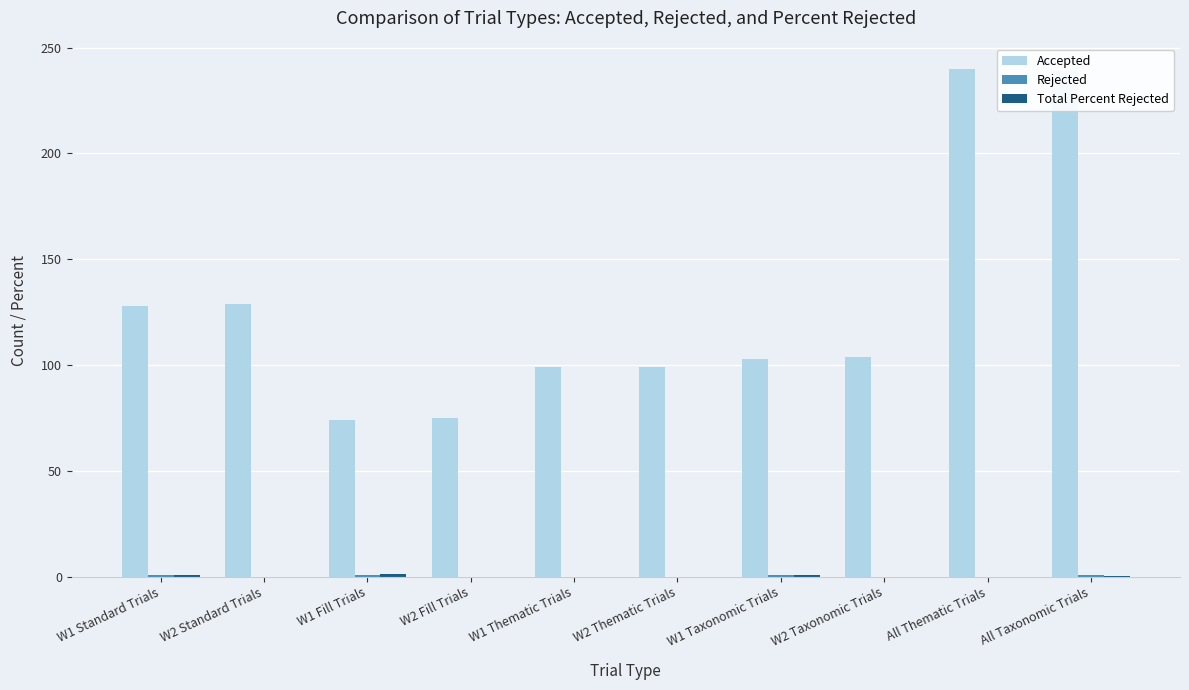

Is it true that Accepted equals 240.0 at All Thematic Trials?

True